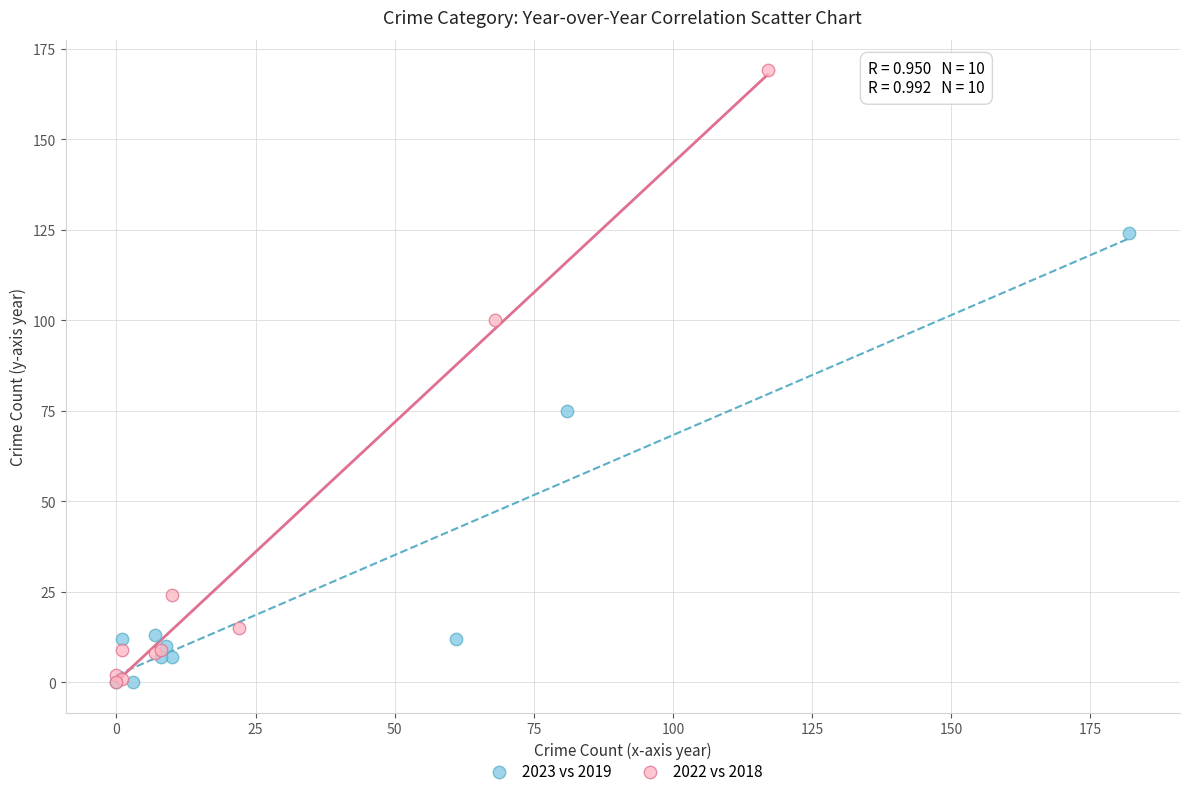

Which series reaches the maximum Y coordinate?

2022 vs 2018